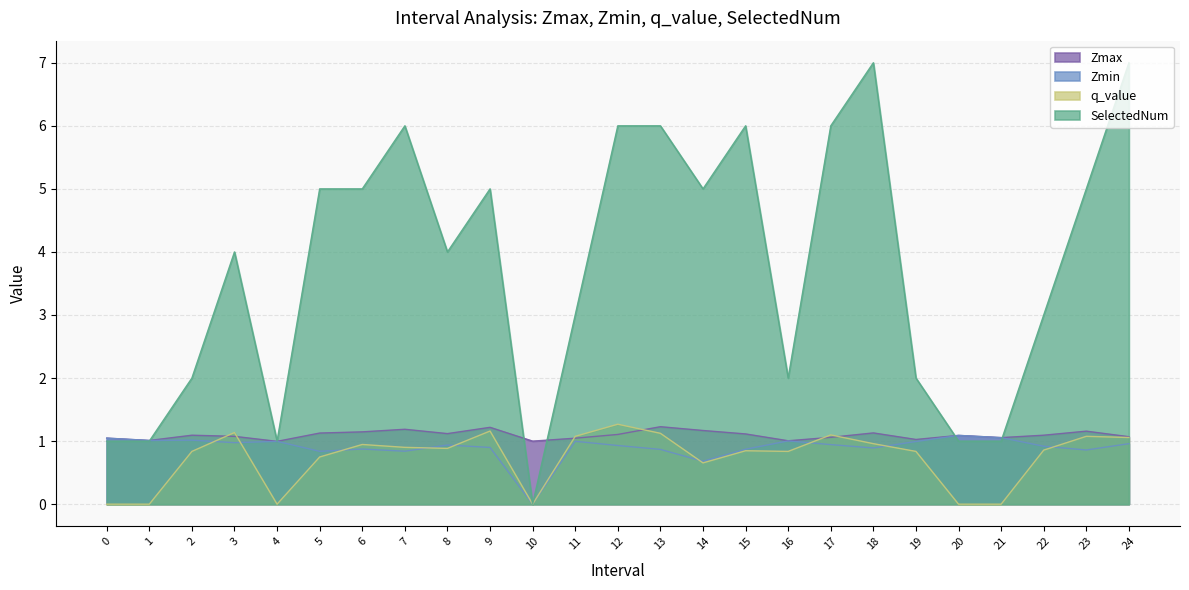

Is it true that Zmax equals 1.9 at 9?

False